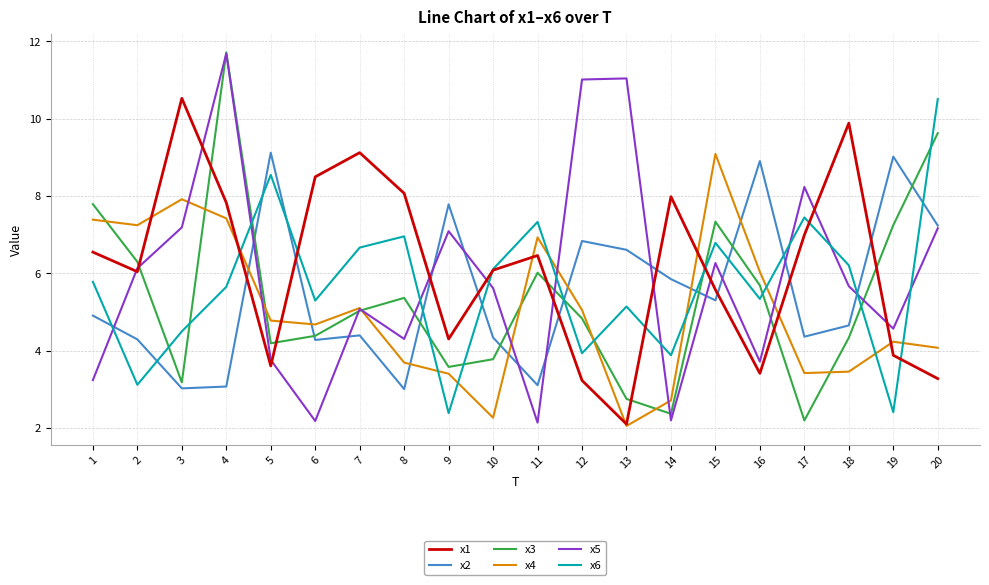

What is the spread (max minus min) of values at 15?

3.8